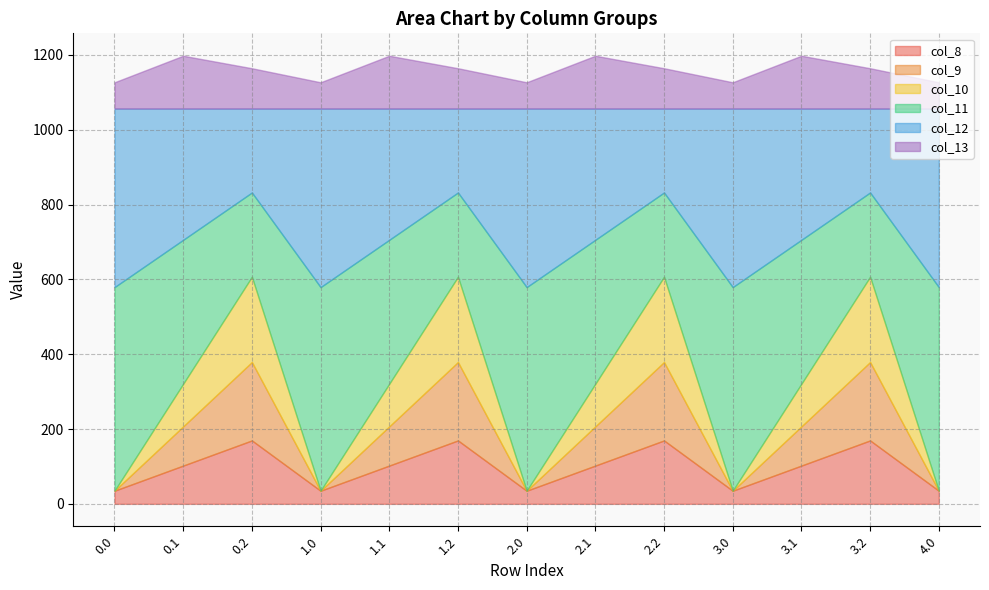

The value of col_9 at 1.0 is 0.0. True or false?

True